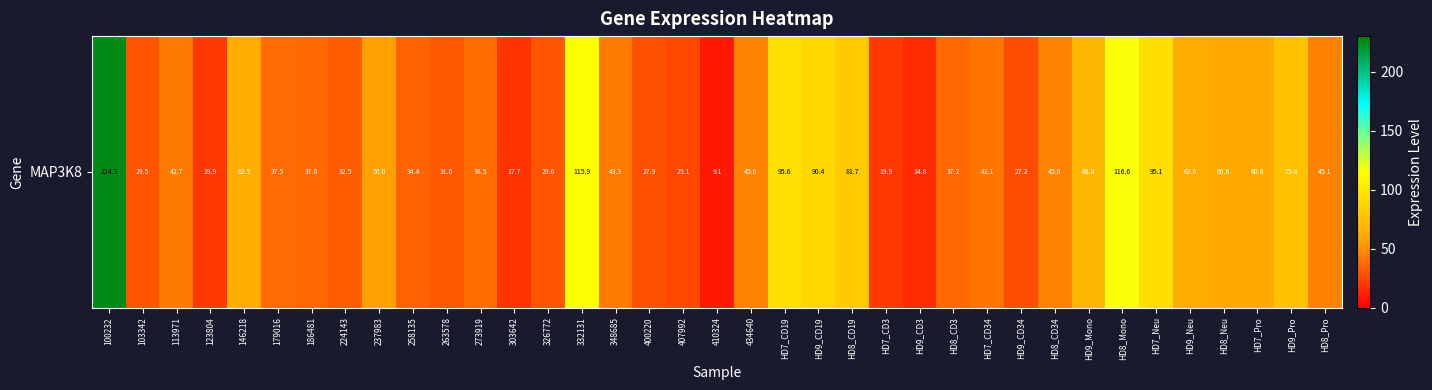

Reading right to left, transcribe all the data shown in this chart.

45.1	75.8	60.6	60.6	62.6	95.1	116.6	68.8	45.8	27.2	41.1	37.2	14.8	19.9	81.7	90.4	95.6	45.6	9.1	25.1	27.9	43.3	115.9	29.6	17.7	38.5	31.0	34.4	56.0	32.5	37.0	37.5	62.5	19.9	42.7	29.5	224.3